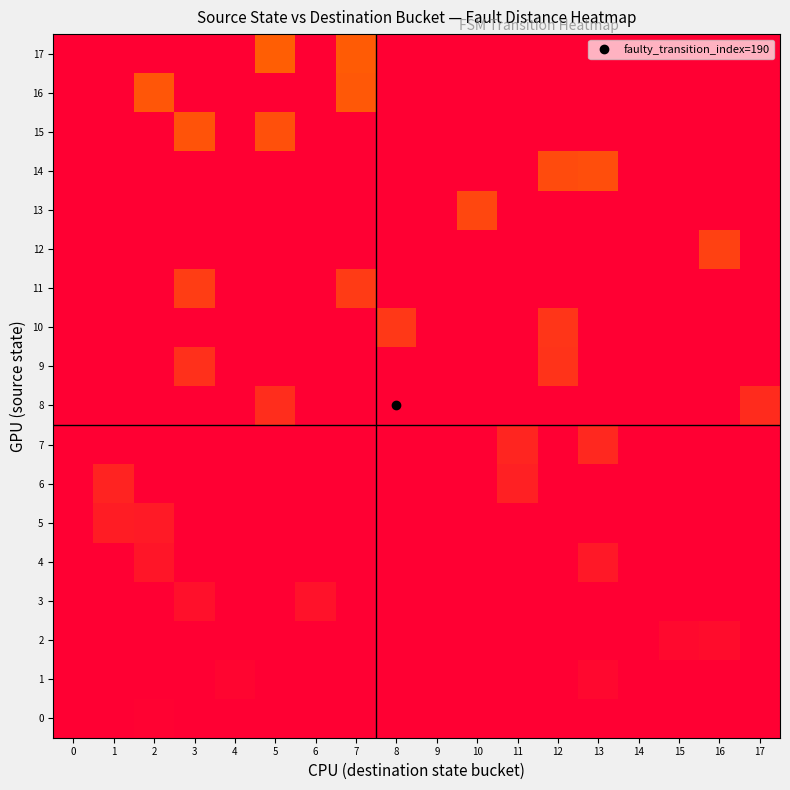

Reading right to left, extract all data points from this chart.

0: 17=1.0	16=1.0	15=1.0	14=1.0	13=1.0	12=1.0	11=1.0	10=1.0	9=1.0	8=1.0	7=1.0	6=1.0	5=1.0	4=1.0	3=1.0	2=1.0	1=1.0	0=1.0
1: 17=1.0	16=1.0	15=1.0	14=1.0	13=1.0	12=1.0	11=1.0	10=1.0	9=1.0	8=1.0	7=1.0	6=1.0	5=1.0	4=1.0	3=1.0	2=1.0	1=1.0	0=1.0
2: 17=1.0	16=0.9	15=1.0	14=1.0	13=1.0	12=1.0	11=1.0	10=1.0	9=1.0	8=1.0	7=1.0	6=1.0	5=1.0	4=1.0	3=1.0	2=1.0	1=1.0	0=1.0
3: 17=1.0	16=1.0	15=1.0	14=1.0	13=1.0	12=1.0	11=1.0	10=1.0	9=1.0	8=1.0	7=1.0	6=0.9	5=1.0	4=1.0	3=0.9	2=1.0	1=1.0	0=1.0
4: 17=1.0	16=1.0	15=1.0	14=1.0	13=0.9	12=1.0	11=1.0	10=1.0	9=1.0	8=1.0	7=1.0	6=1.0	5=1.0	4=1.0	3=1.0	2=0.9	1=1.0	0=1.0
5: 17=1.0	16=1.0	15=1.0	14=1.0	13=1.0	12=1.0	11=1.0	10=1.0	9=1.0	8=1.0	7=1.0	6=1.0	5=1.0	4=1.0	3=1.0	2=0.9	1=0.9	0=1.0
6: 17=1.0	16=1.0	15=1.0	14=1.0	13=1.0	12=1.0	11=0.9	10=1.0	9=1.0	8=1.0	7=1.0	6=1.0	5=1.0	4=1.0	3=1.0	2=1.0	1=0.9	0=1.0
7: 17=1.0	16=1.0	15=1.0	14=1.0	13=0.8	12=1.0	11=0.9	10=1.0	9=1.0	8=1.0	7=1.0	6=1.0	5=1.0	4=1.0	3=1.0	2=1.0	1=1.0	0=1.0
8: 17=0.8	16=1.0	15=1.0	14=1.0	13=1.0	12=1.0	11=1.0	10=1.0	9=1.0	8=1.0	7=1.0	6=1.0	5=0.8	4=1.0	3=1.0	2=1.0	1=1.0	0=1.0
9: 17=1.0	16=1.0	15=1.0	14=1.0	13=1.0	12=0.8	11=1.0	10=1.0	9=1.0	8=1.0	7=1.0	6=1.0	5=1.0	4=1.0	3=0.8	2=1.0	1=1.0	0=1.0
10: 17=1.0	16=1.0	15=1.0	14=1.0	13=1.0	12=0.8	11=1.0	10=1.0	9=1.0	8=0.8	7=1.0	6=1.0	5=1.0	4=1.0	3=1.0	2=1.0	1=1.0	0=1.0
11: 17=1.0	16=1.0	15=1.0	14=1.0	13=1.0	12=1.0	11=1.0	10=1.0	9=1.0	8=1.0	7=0.8	6=1.0	5=1.0	4=1.0	3=0.8	2=1.0	1=1.0	0=1.0
12: 17=1.0	16=0.7	15=1.0	14=1.0	13=1.0	12=1.0	11=1.0	10=1.0	9=1.0	8=1.0	7=1.0	6=1.0	5=1.0	4=1.0	3=1.0	2=1.0	1=1.0	0=1.0
13: 17=1.0	16=1.0	15=1.0	14=1.0	13=1.0	12=1.0	11=1.0	10=0.7	9=1.0	8=1.0	7=1.0	6=1.0	5=1.0	4=1.0	3=1.0	2=1.0	1=1.0	0=1.0
14: 17=1.0	16=1.0	15=1.0	14=1.0	13=0.7	12=0.7	11=1.0	10=1.0	9=1.0	8=1.0	7=1.0	6=1.0	5=1.0	4=1.0	3=1.0	2=1.0	1=1.0	0=1.0
15: 17=1.0	16=1.0	15=1.0	14=1.0	13=1.0	12=1.0	11=1.0	10=1.0	9=1.0	8=1.0	7=1.0	6=1.0	5=0.7	4=1.0	3=0.7	2=1.0	1=1.0	0=1.0
16: 17=1.0	16=1.0	15=1.0	14=1.0	13=1.0	12=1.0	11=1.0	10=1.0	9=1.0	8=1.0	7=0.7	6=1.0	5=1.0	4=1.0	3=1.0	2=0.7	1=1.0	0=1.0
17: 17=1.0	16=1.0	15=1.0	14=1.0	13=1.0	12=1.0	11=1.0	10=1.0	9=1.0	8=1.0	7=0.6	6=1.0	5=0.6	4=1.0	3=1.0	2=1.0	1=1.0	0=1.0